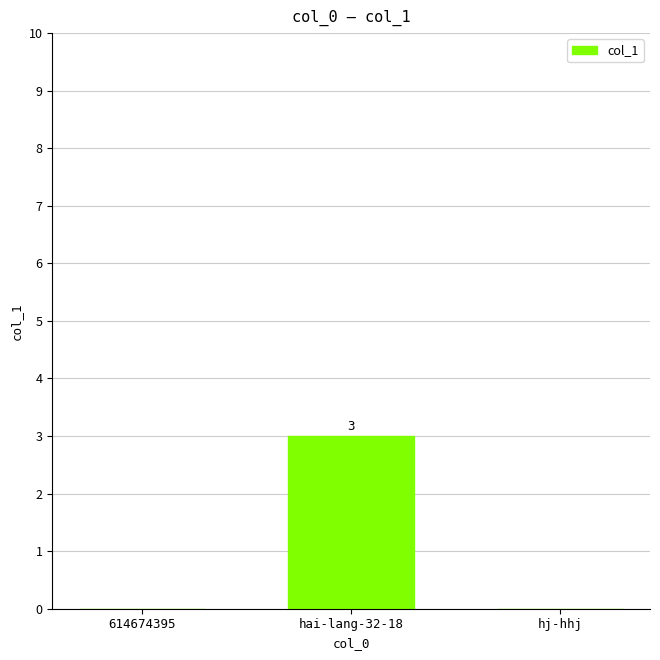

What is the average value?

1